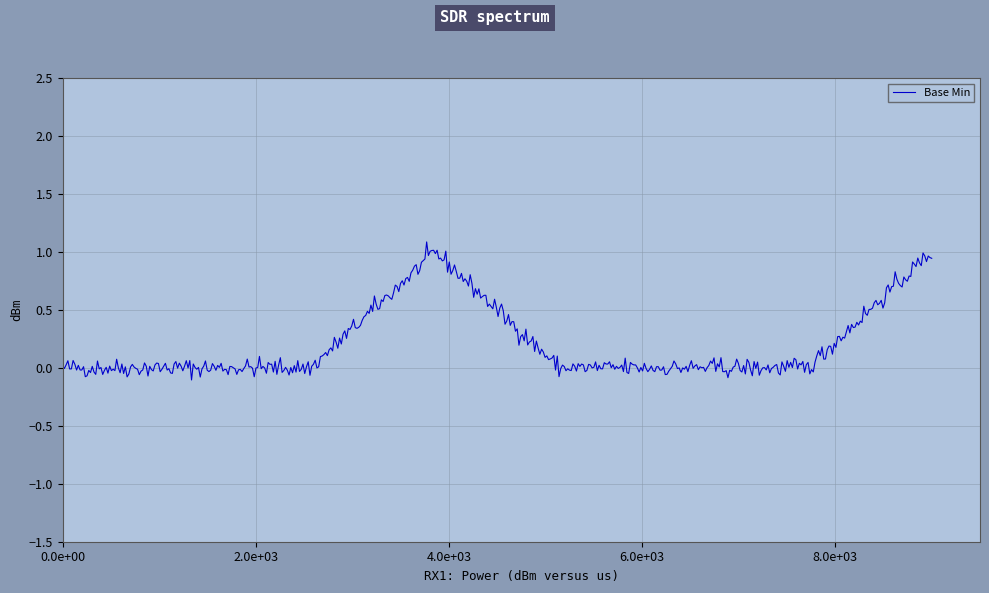

True or false: there are more than 1 points higher than both neighbors.

True